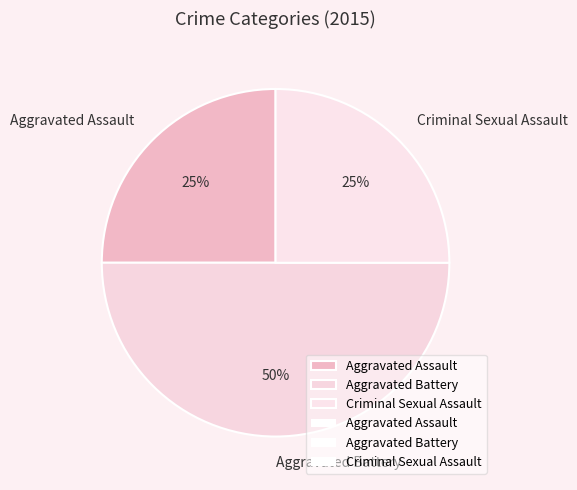

Is the sum of Criminal Sexual Assault and Aggravated Battery greater than half?

Yes